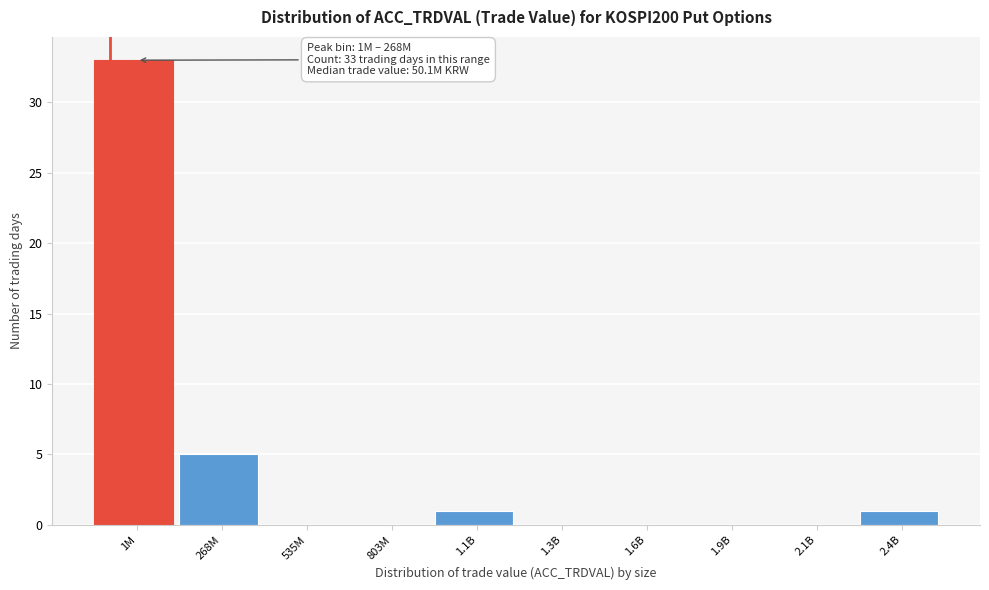

Reading left to right, transcribe all the data shown in this chart.

1M=33	268M=5	535M=0	803M=0	1.1B=1	1.3B=0	1.6B=0	1.9B=0	2.1B=0	2.4B=1